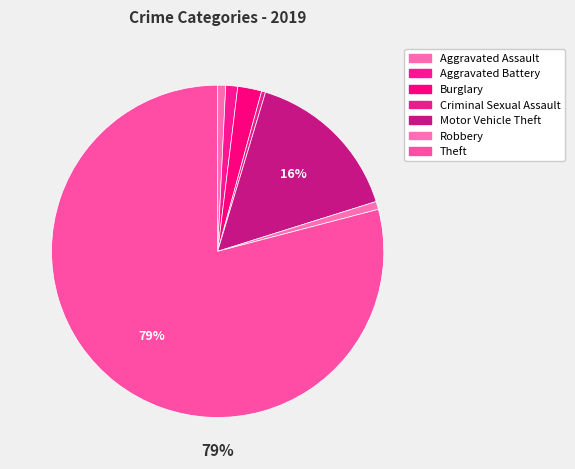

How many slices are in this pie chart?

7